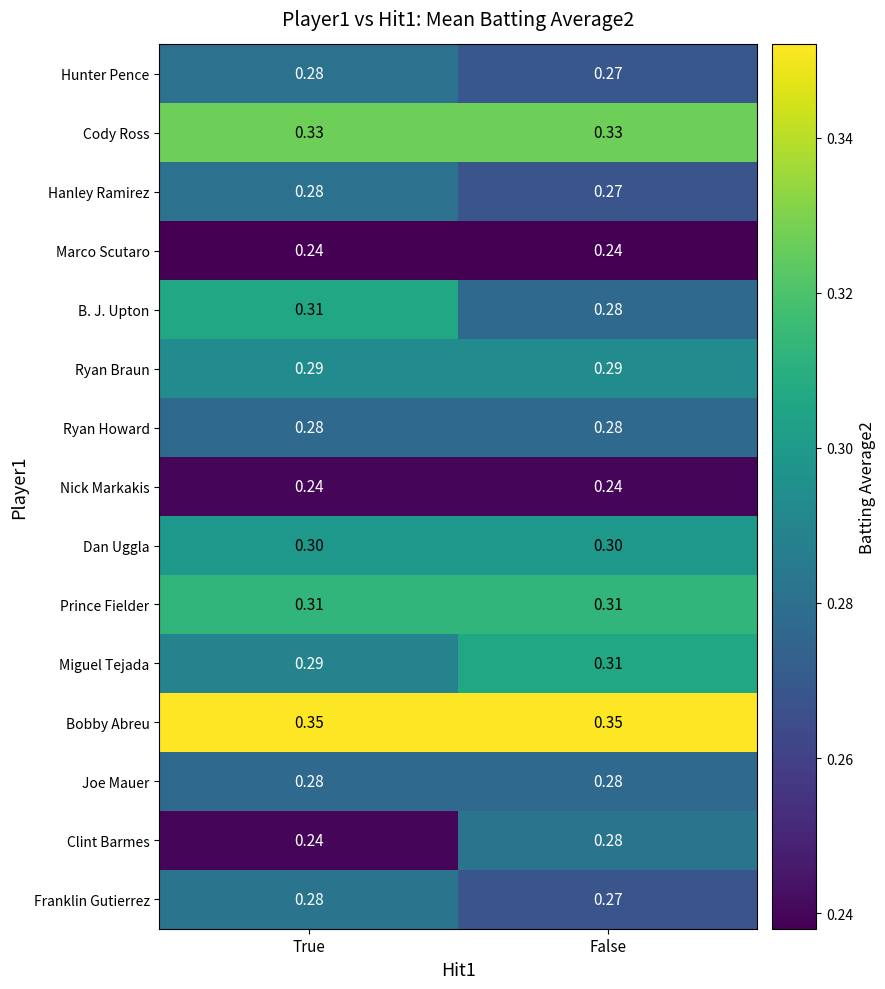

Which series has the largest total across all categories?

Bobby Abreu